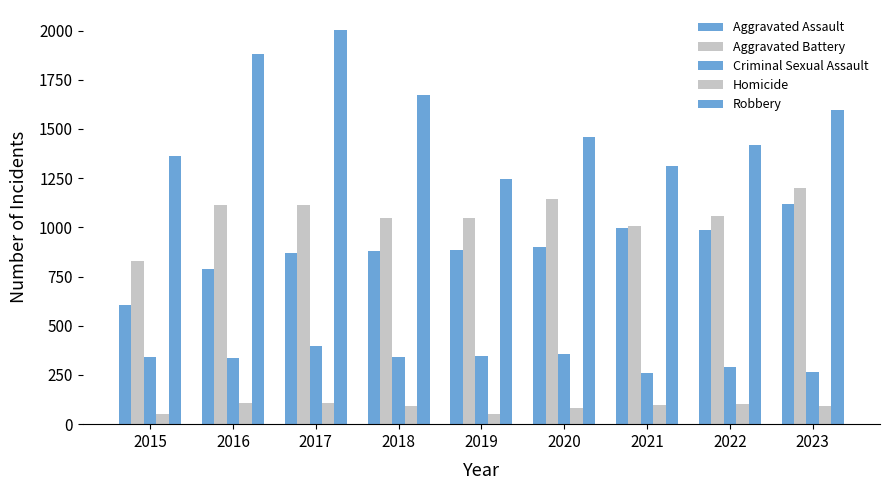

How many series are shown in this chart?

5